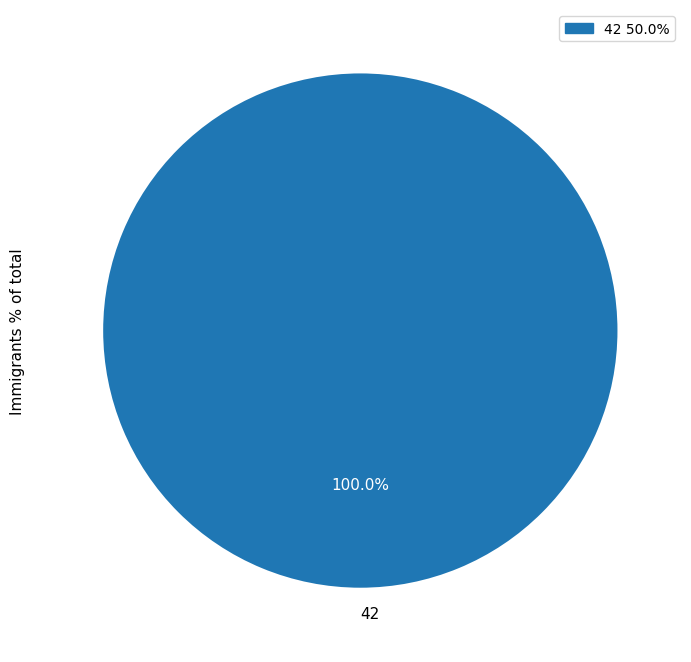

Rank the categories by value from highest to lowest.

42